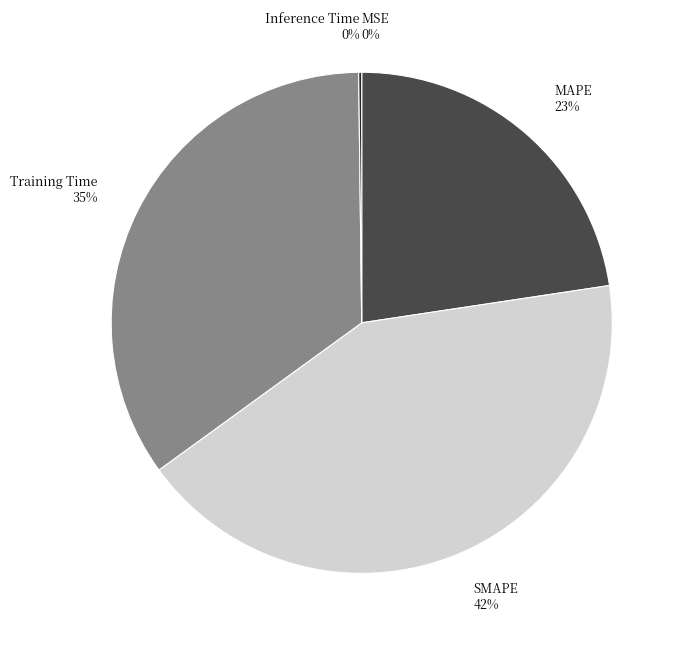

Is it true that MAPE 23% is 36% of the pie?

False